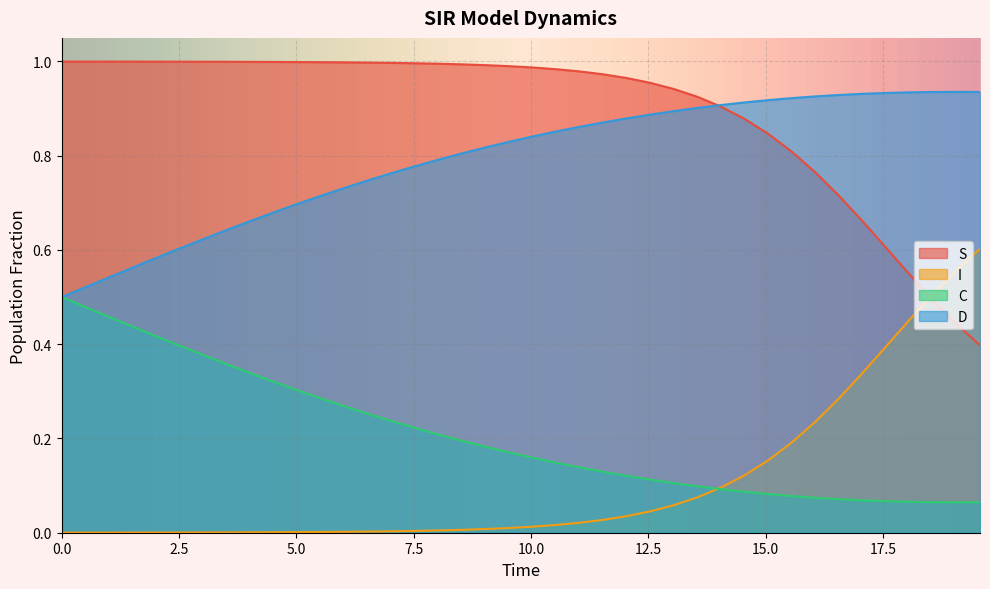

What is the average value of the I series?

0.9